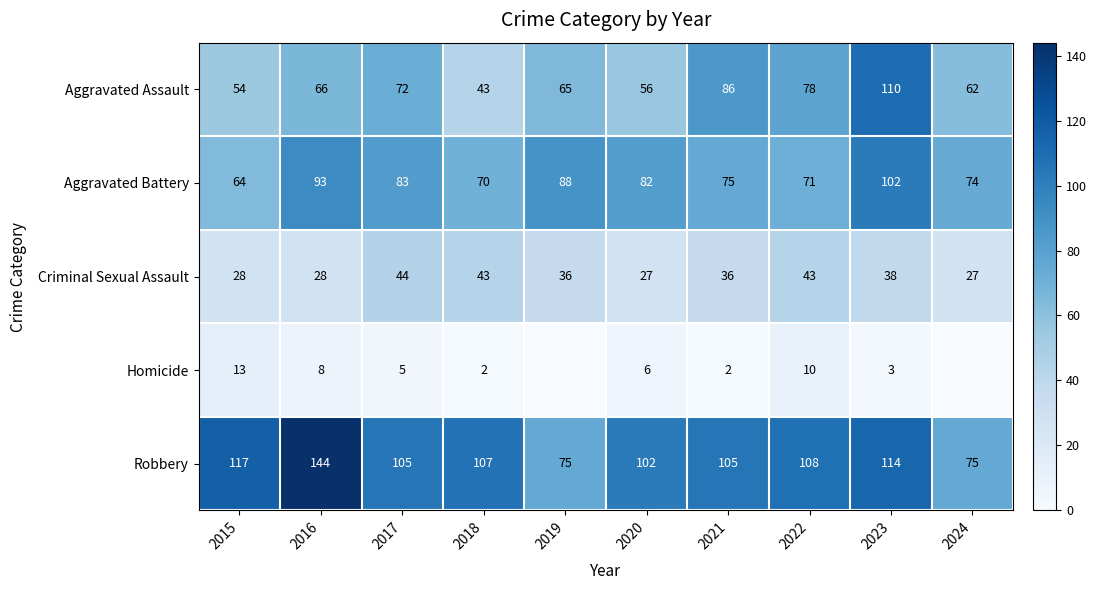

Is it true that Homicide equals 5 at 2023?

False